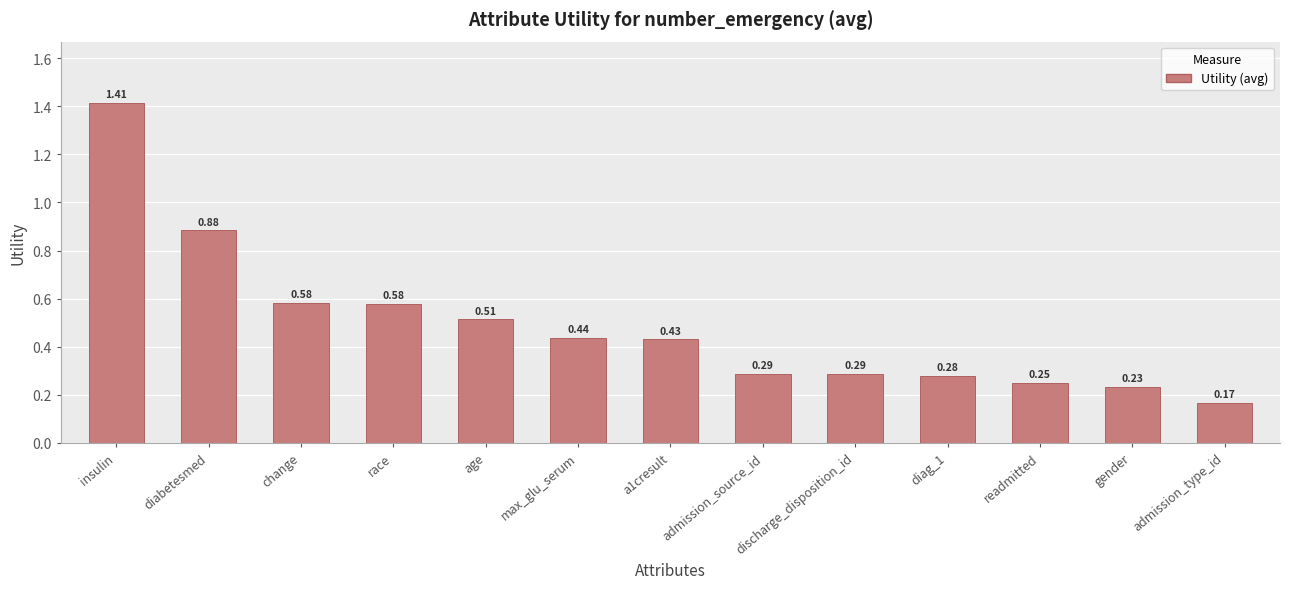

The value at max_glu_serum is 0.3. True or false?

False